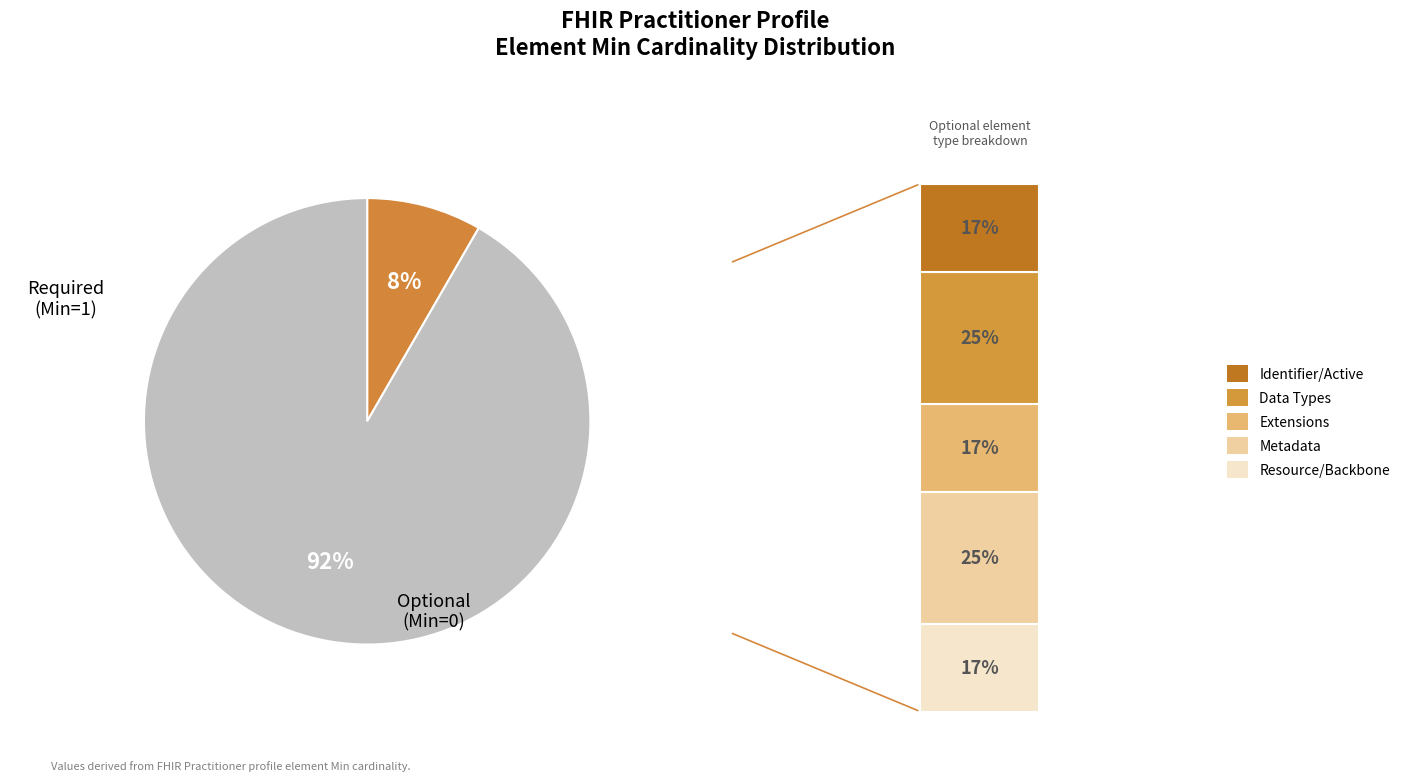

Is there a majority slice in this chart?

Yes